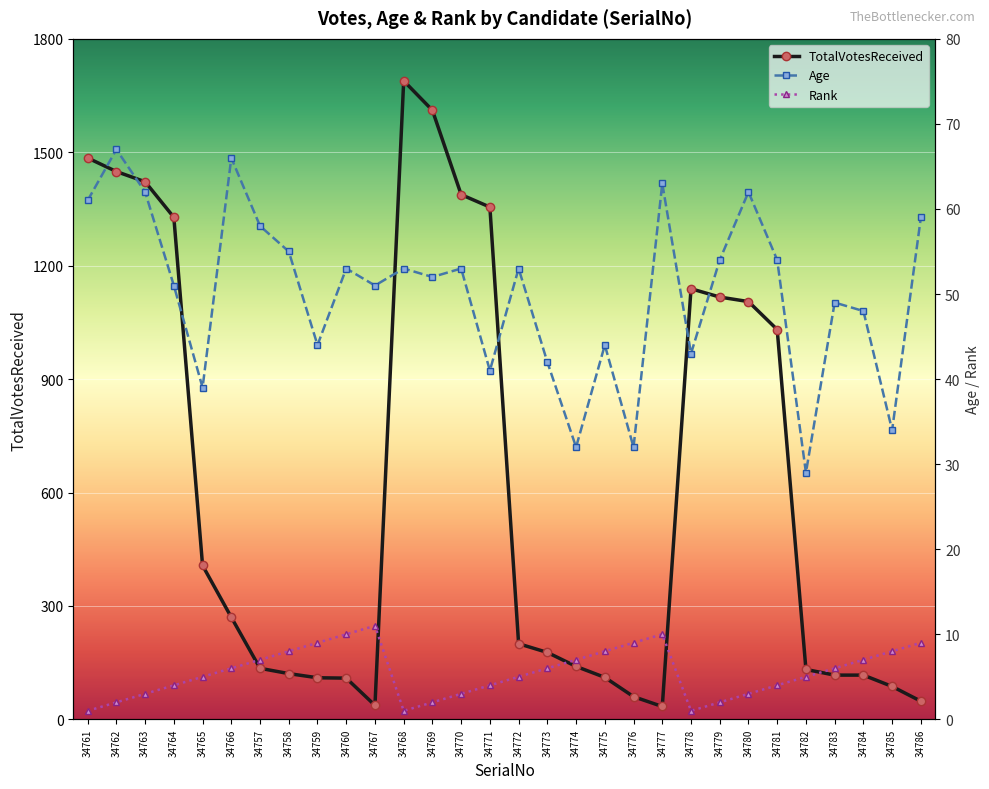

What position from the right is 34776?

11